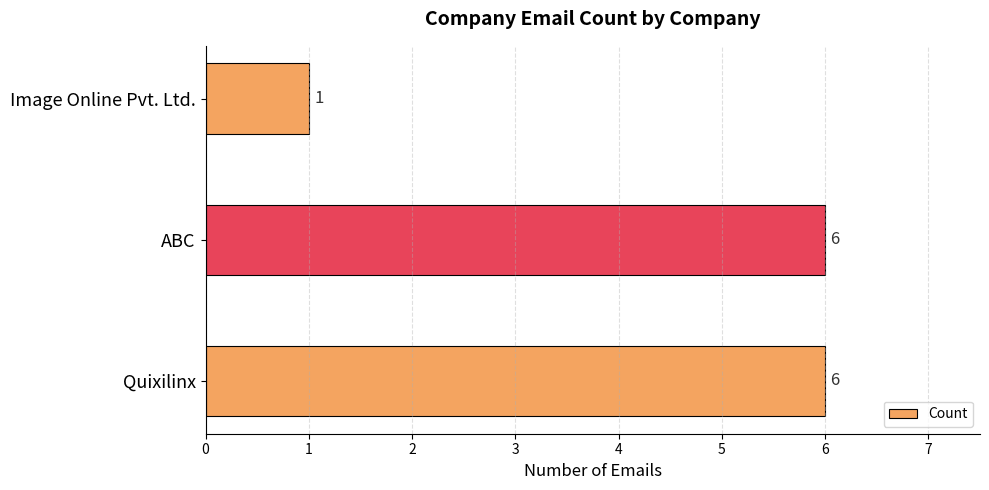

Is it true that the value at ABC is 6?

True